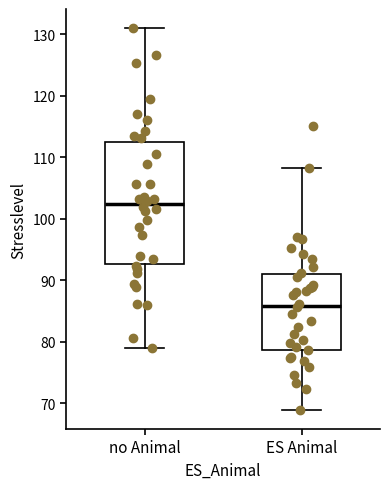

Comparing the boxes themselves (not the whiskers), which one is the tallest?

no Animal